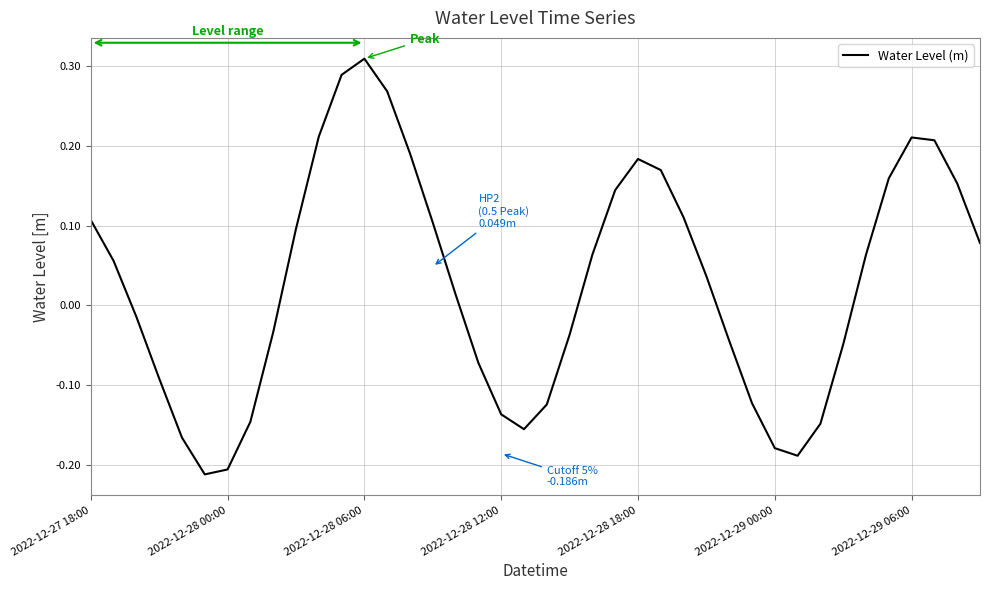

What is the difference between the maximum and minimum values?

0.5